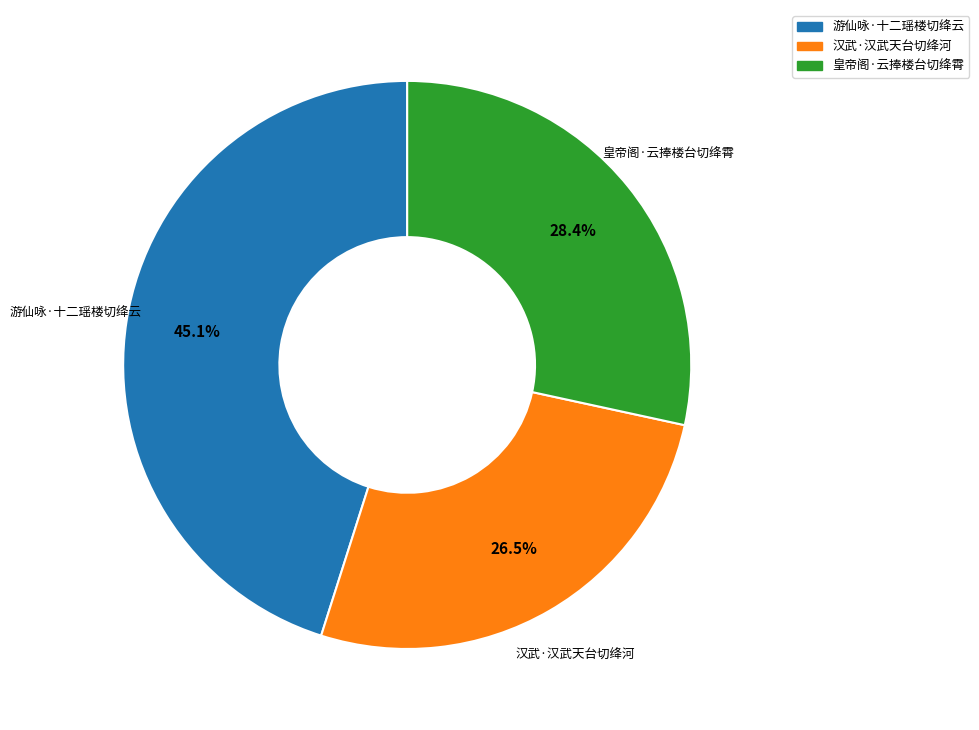

How many segments does this pie chart have?

3